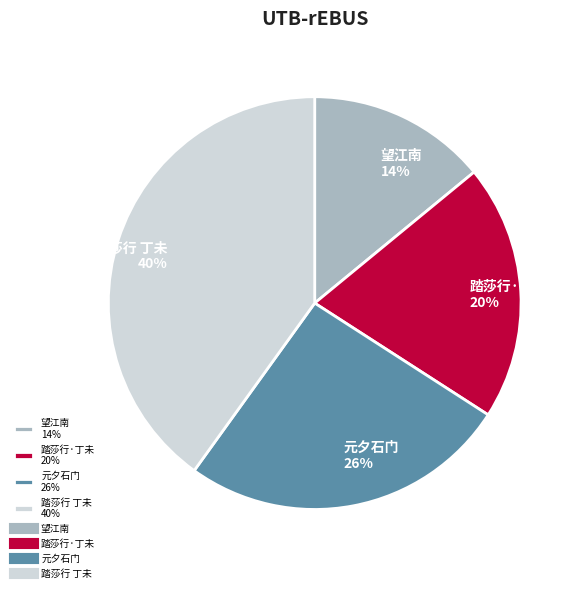

Do 踏莎行 丁未 40% and 踏莎行·丁未 20% together represent more than half of the pie?

Yes